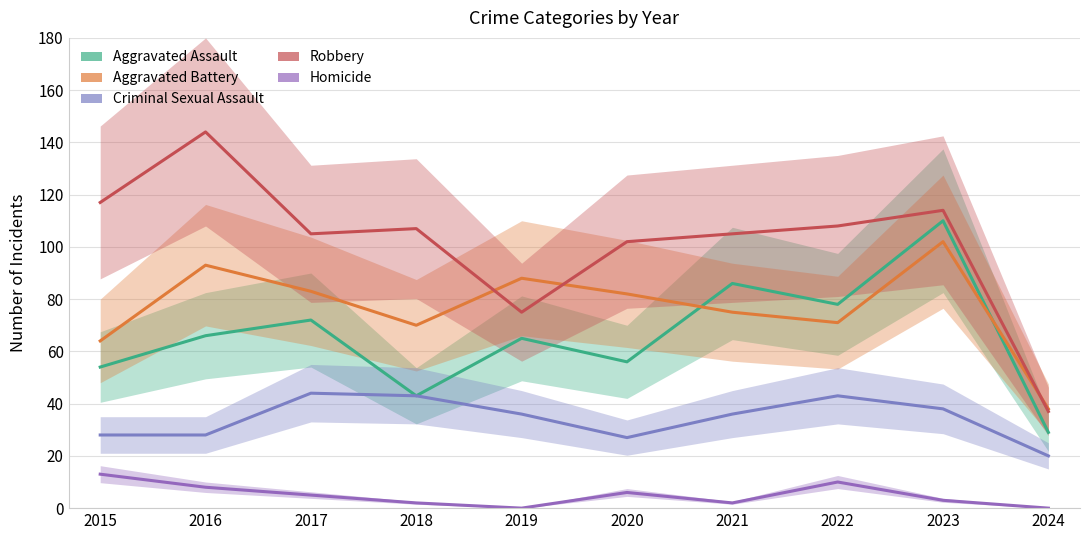

True or false: Criminal Sexual Assault and Aggravated Assault intersect in this chart.

False